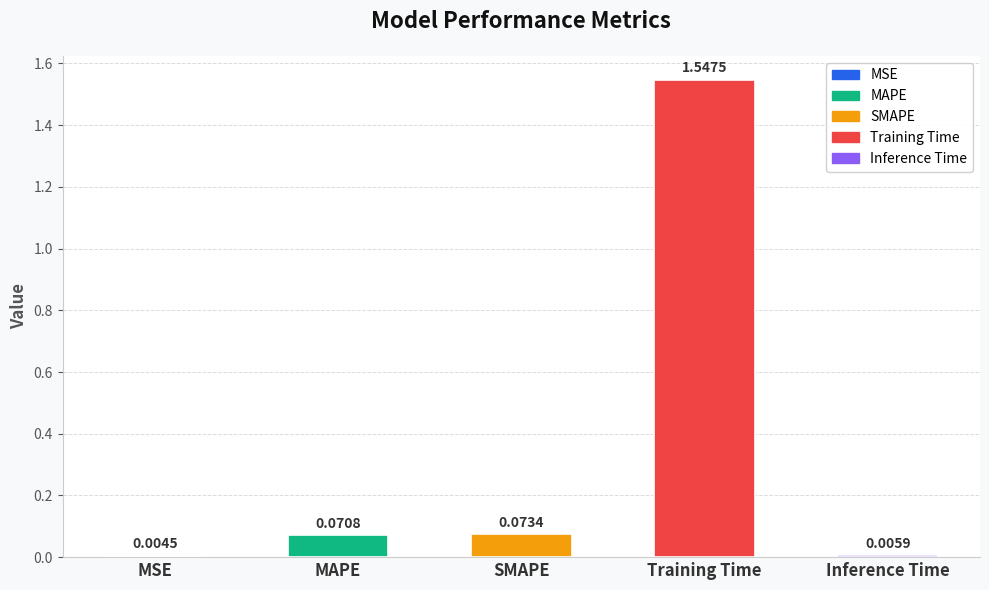

Where is the data nearest to the value 0?

MSE